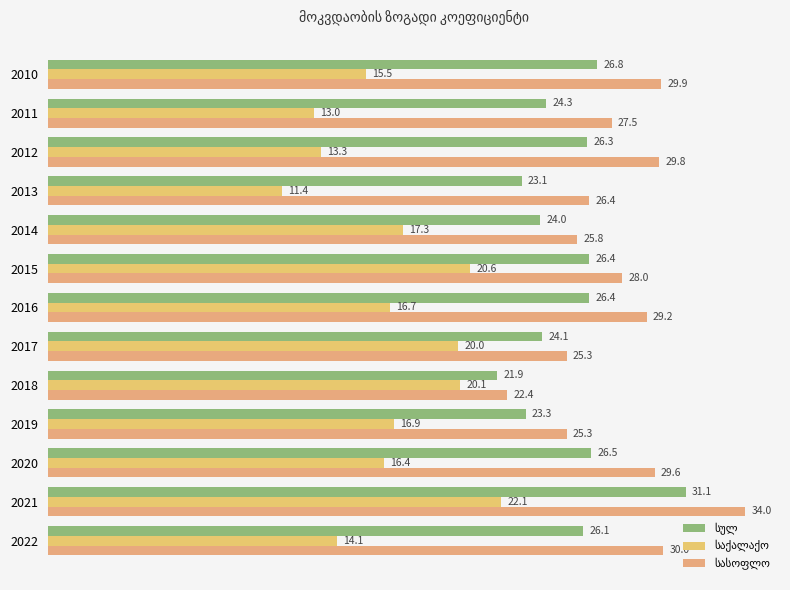

At how many categories does at least one series exceed 11?

13